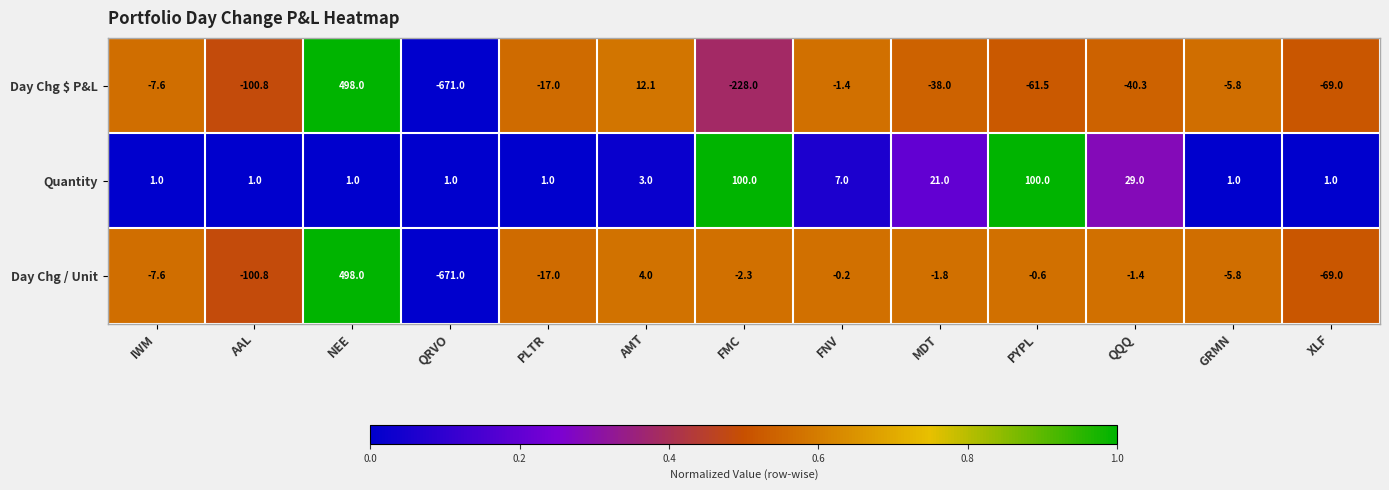

List the series in order of their overall mean, lowest first.

Day Chg $ P&L, Day Chg / Unit, Quantity